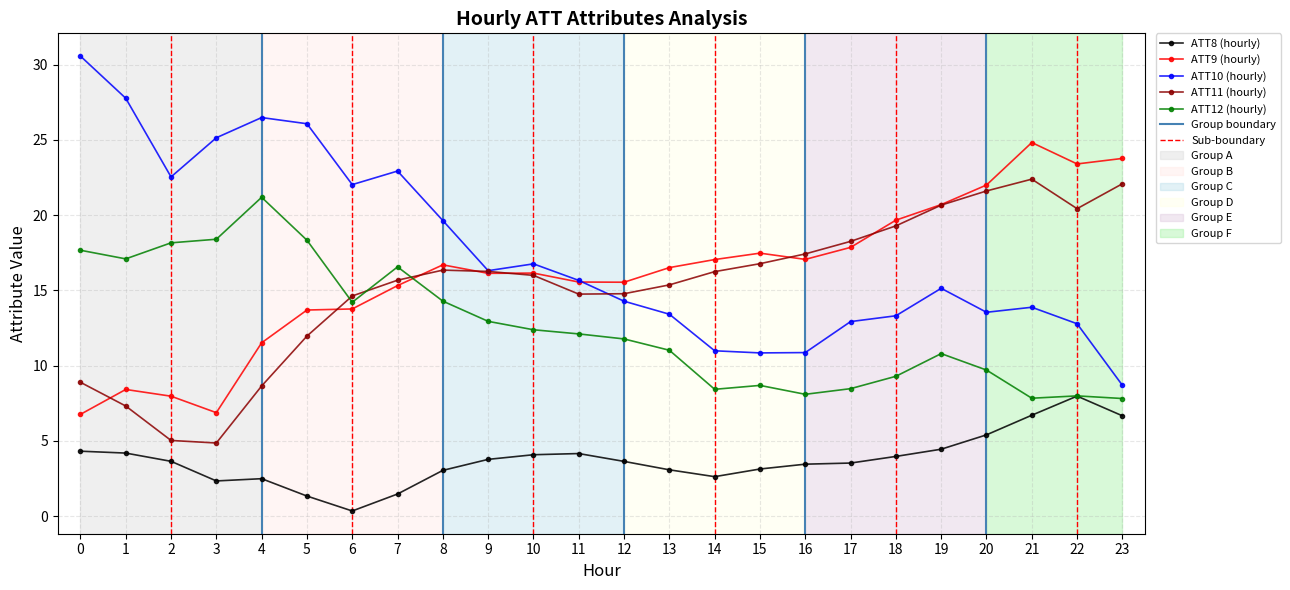

Between 0 and 14, which series saw the biggest shift?

ATT10 (hourly)